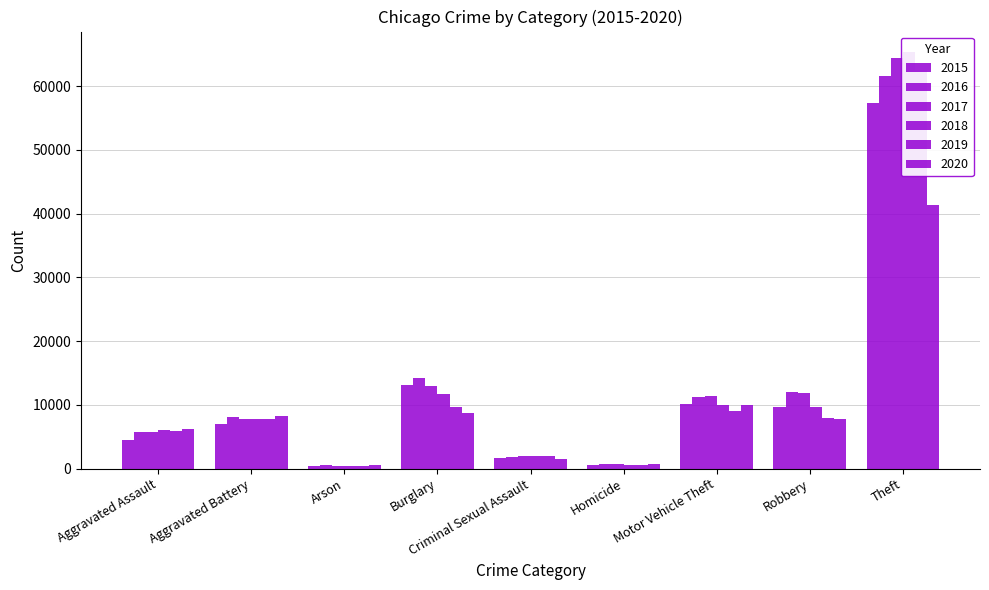

The value of 2020 at Robbery is 7855. True or false?

True